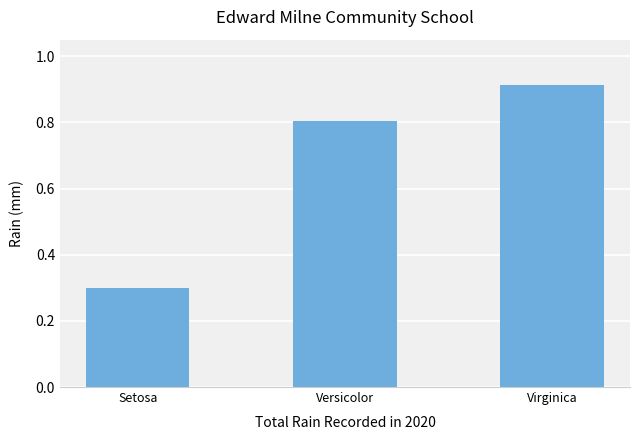

Rank the categories by value from lowest to highest.

Setosa, Versicolor, Virginica